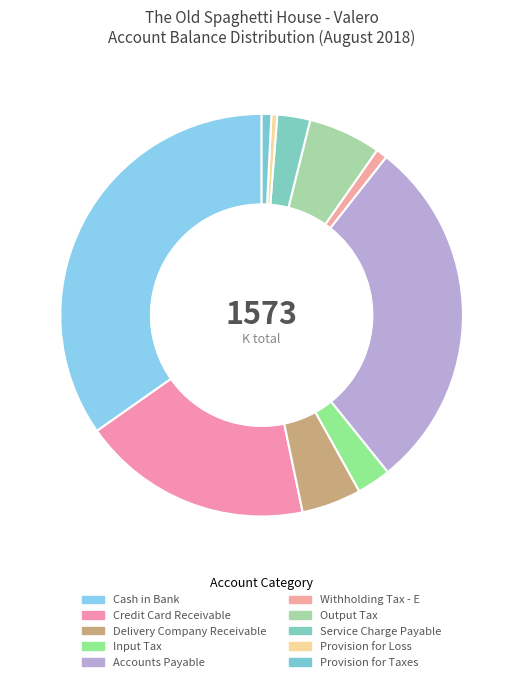

What is the change in value from Cash in Bank to Credit Card Receivable?

-255232.5